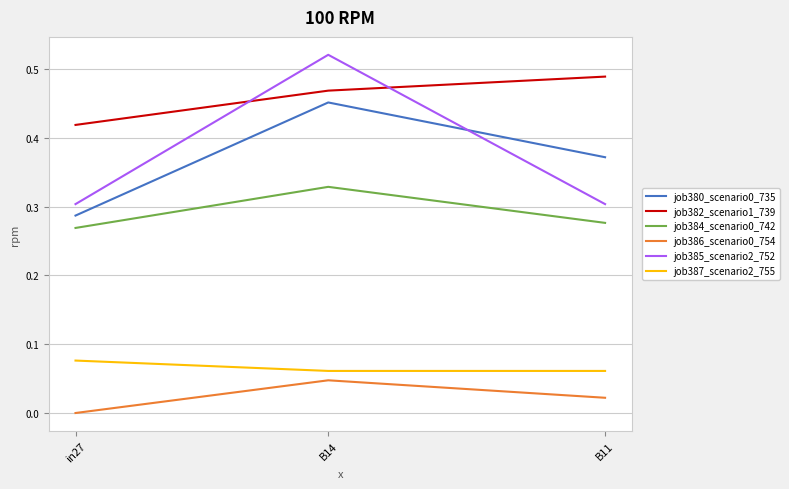

The value of job384_scenario0_742 at B14 is 0.5. True or false?

False